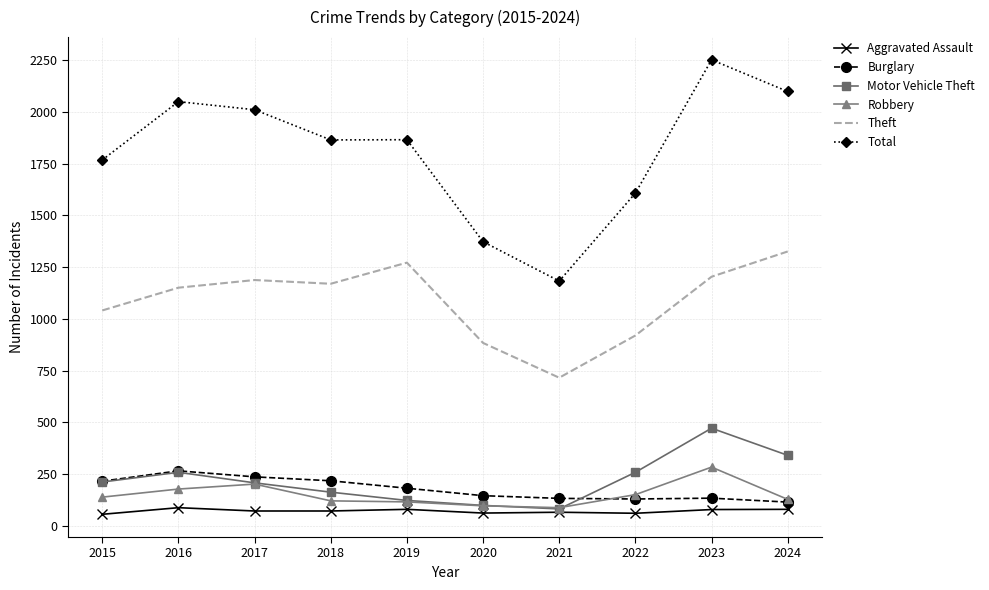

Which category has the highest value across all series?

2023